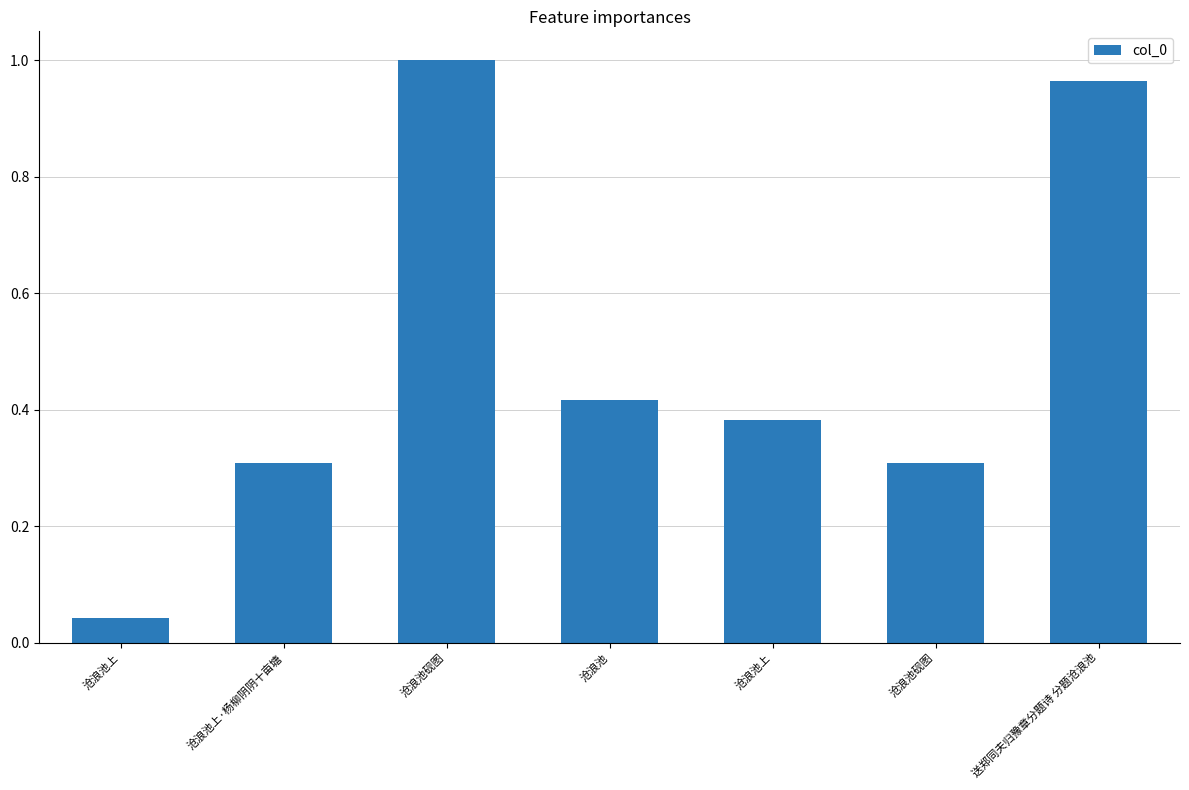

Which category has the lowest value across all series?

沧浪池上